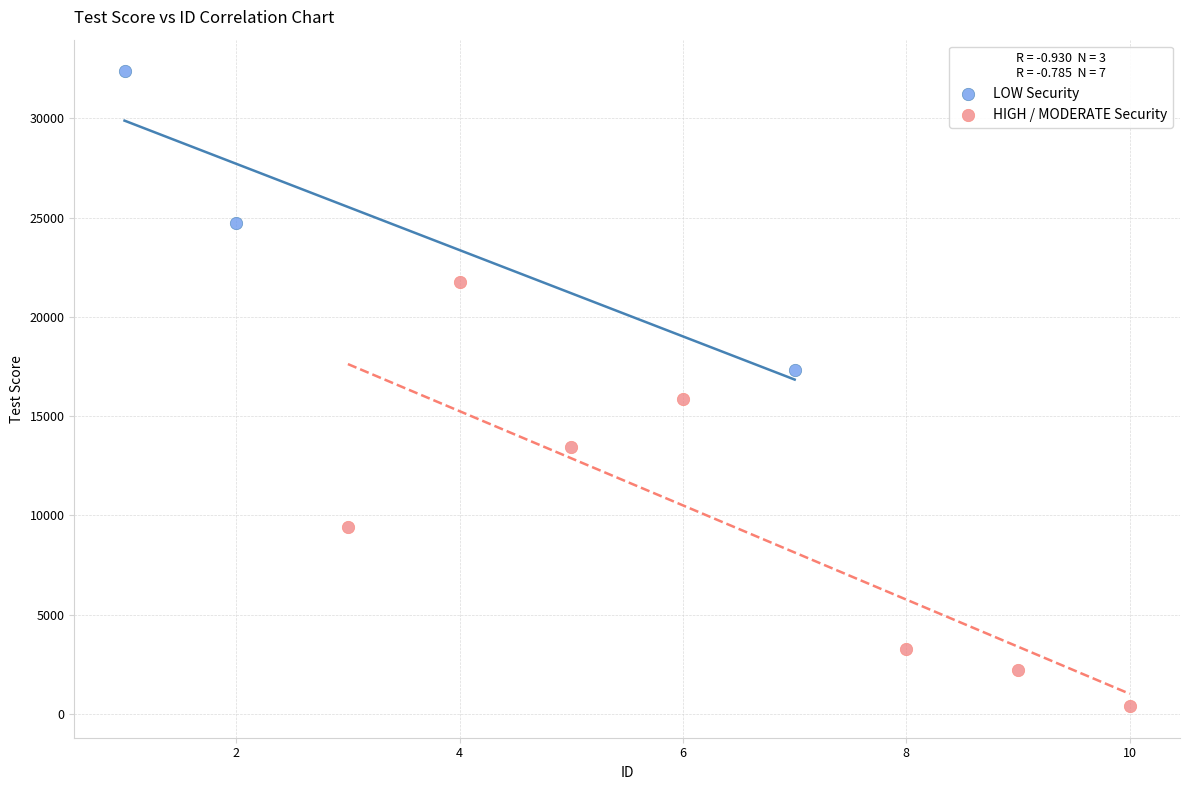

What are all the series names shown in the legend?

LOW Security, HIGH / MODERATE Security